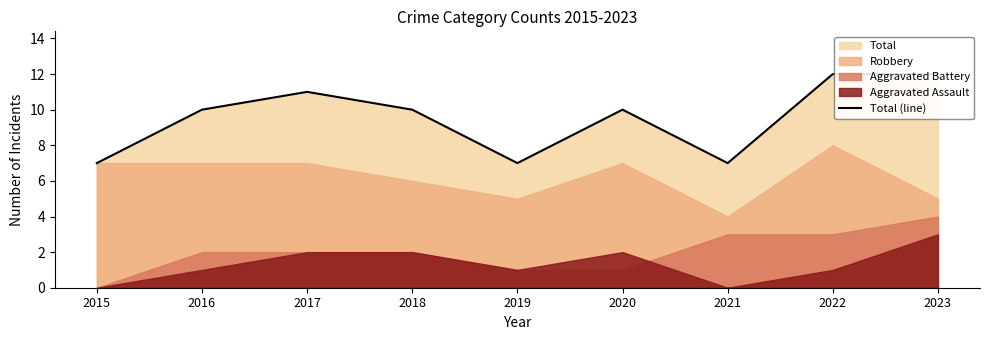

What is the maximum value shown in the chart?

12